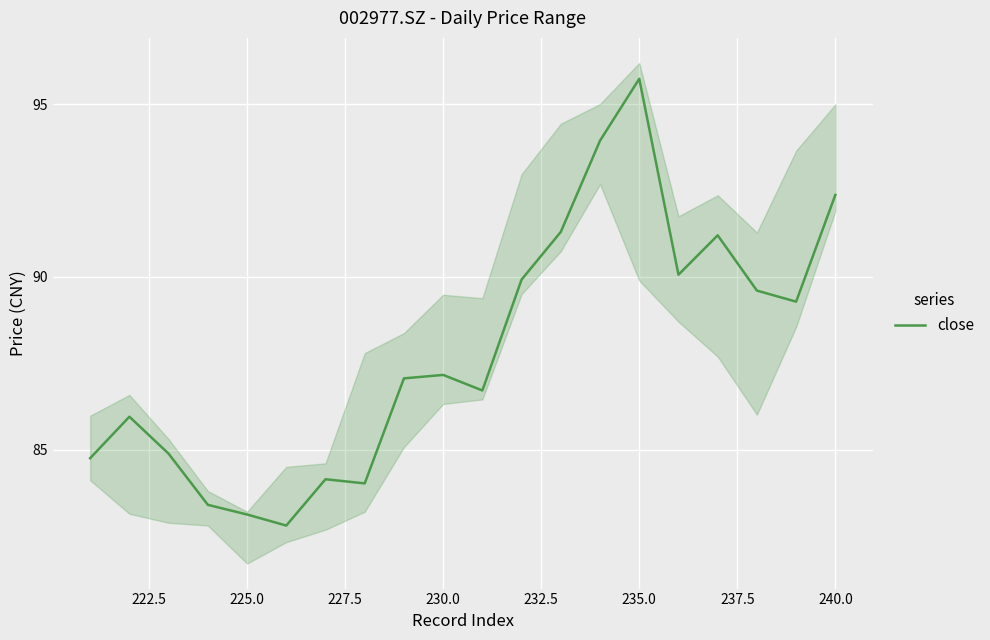

What is the minimum value shown in the chart?

82.8